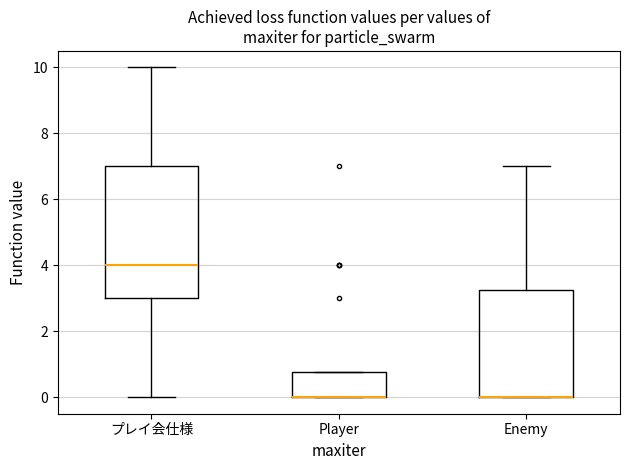

Where is the upper edge of the box for Player on the y-axis? The values are not printed on the chart, so give them approximately, as read against the axis.

0.8